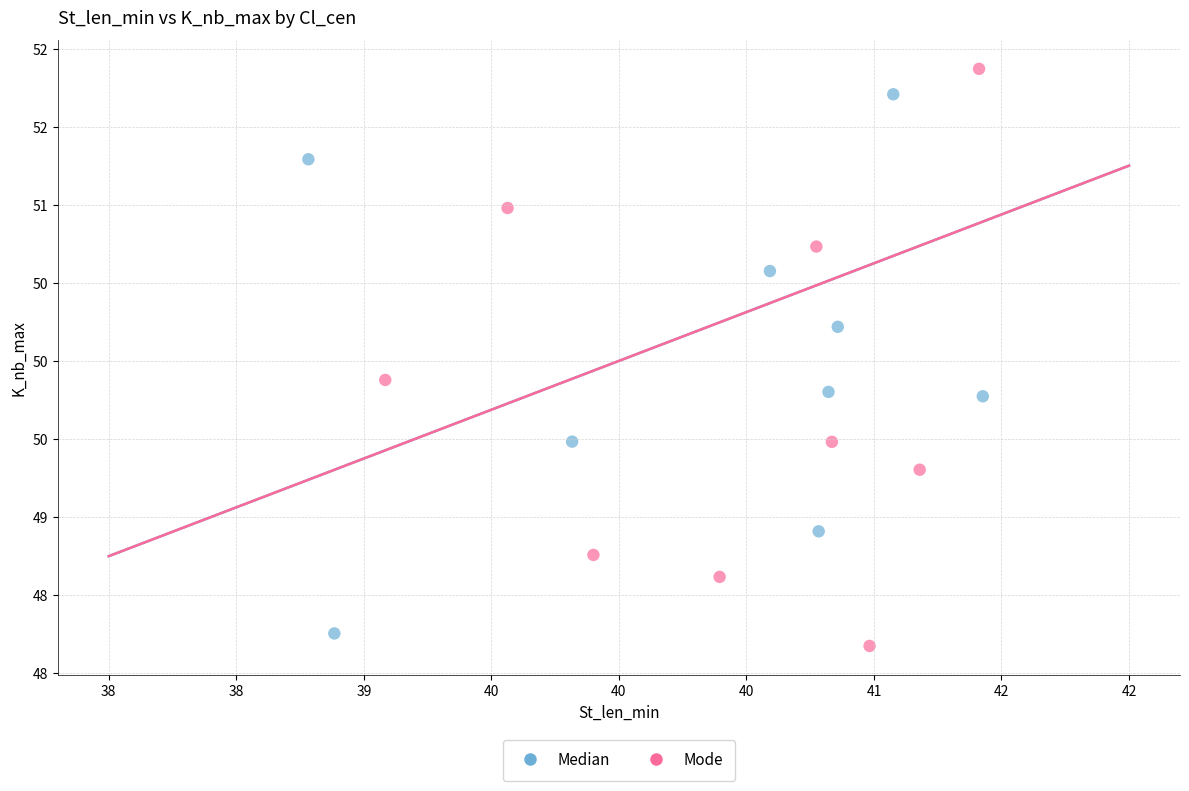

What are all the series names shown in the legend?

Median, Mode